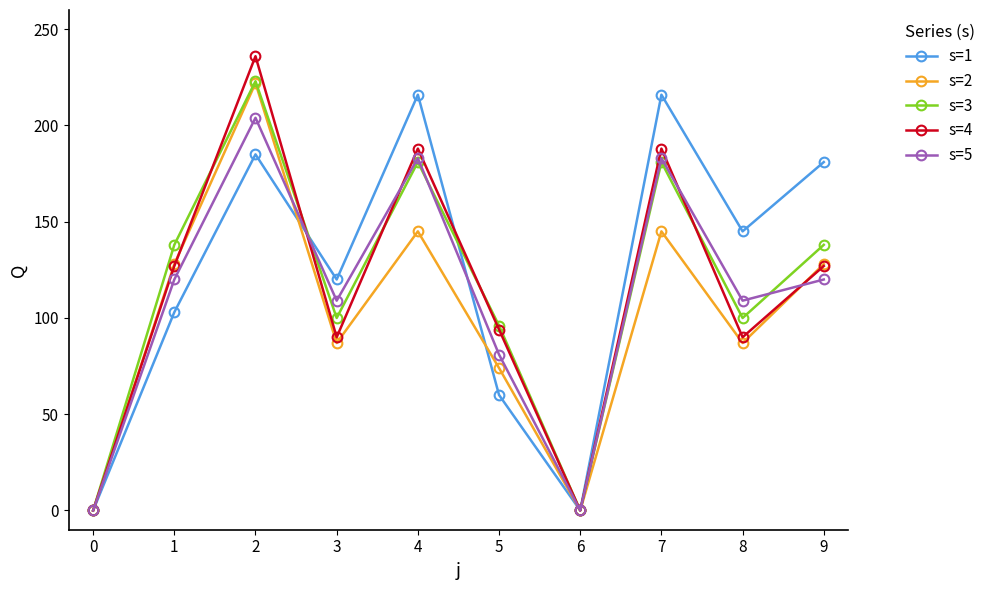

At which category is the sum across all series the highest?

2